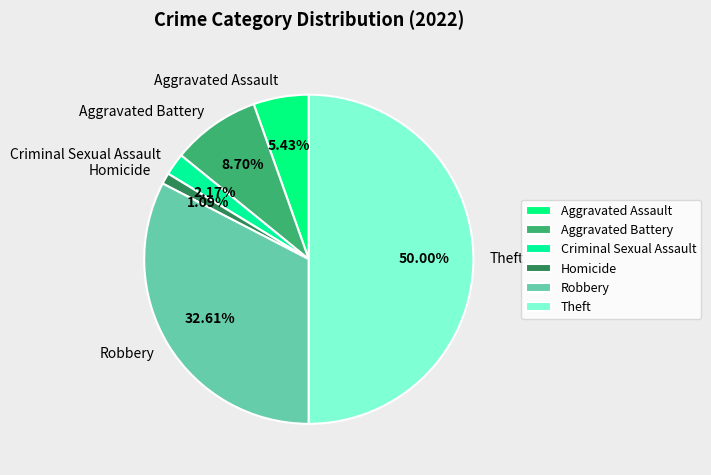

Which slice is the smallest?

Homicide